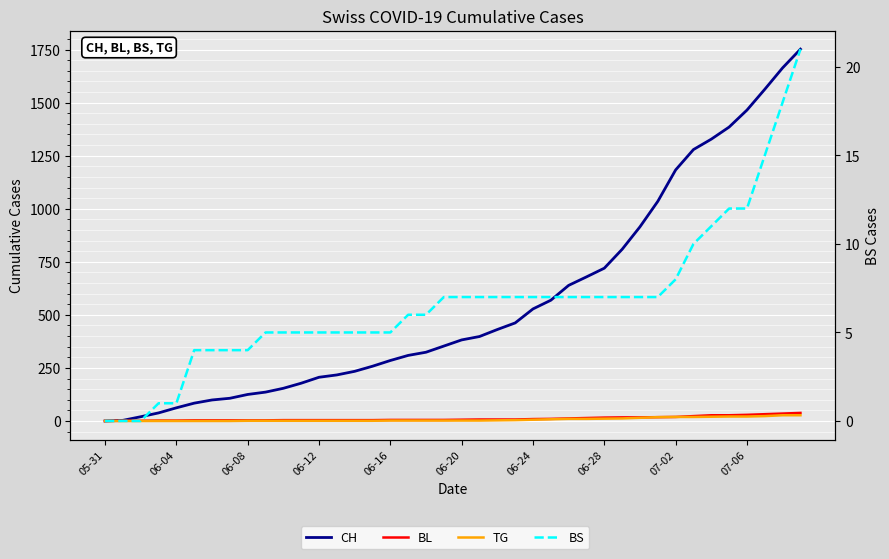

What is the highest value of the CH series?

1752